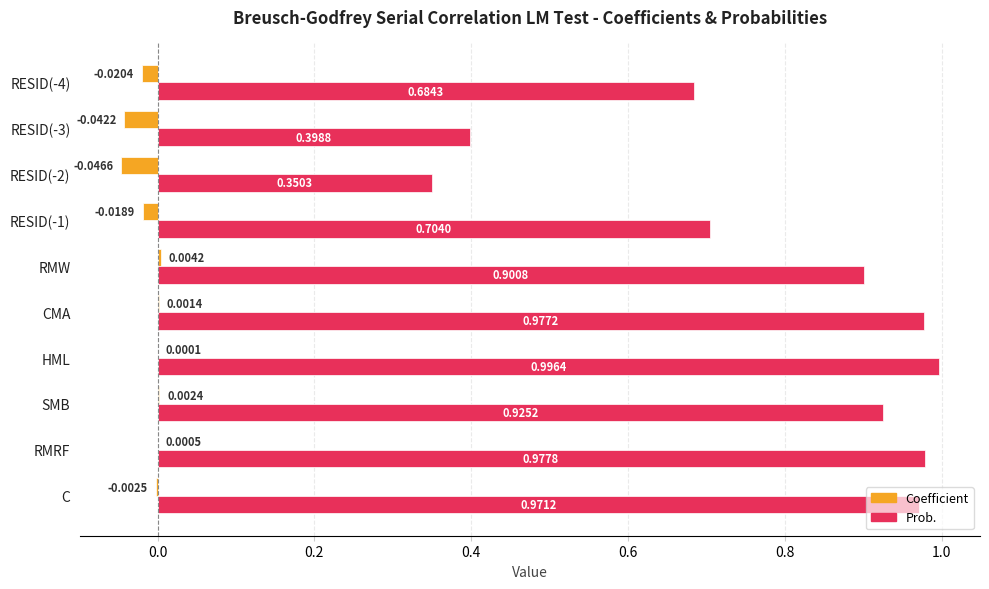

What is the sum of all Prob. values?

7.9